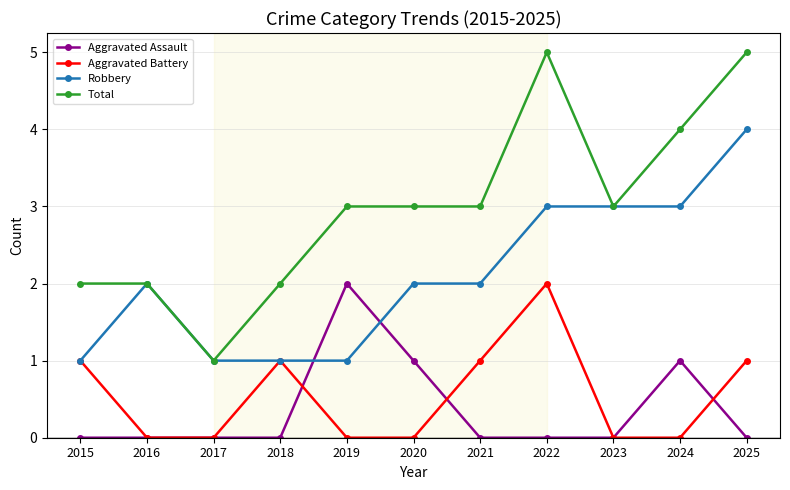

What is the sum of all Aggravated Assault values?

4